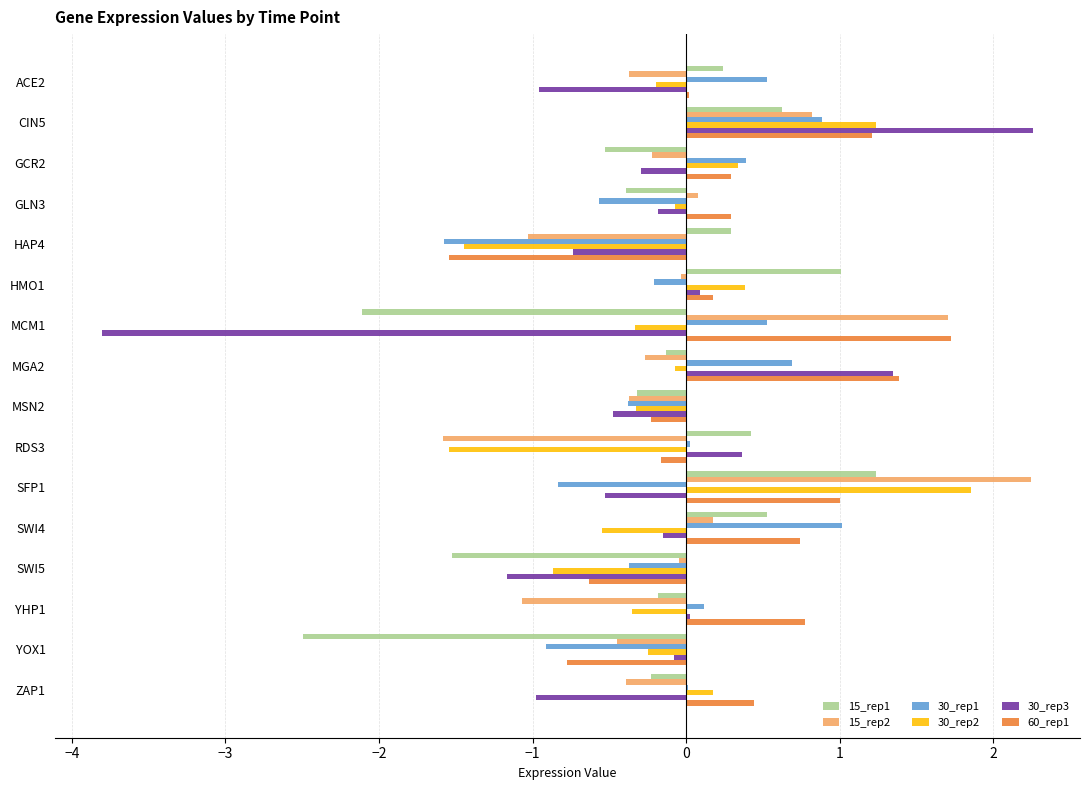

Which series has the largest total across all categories?

60_rep1